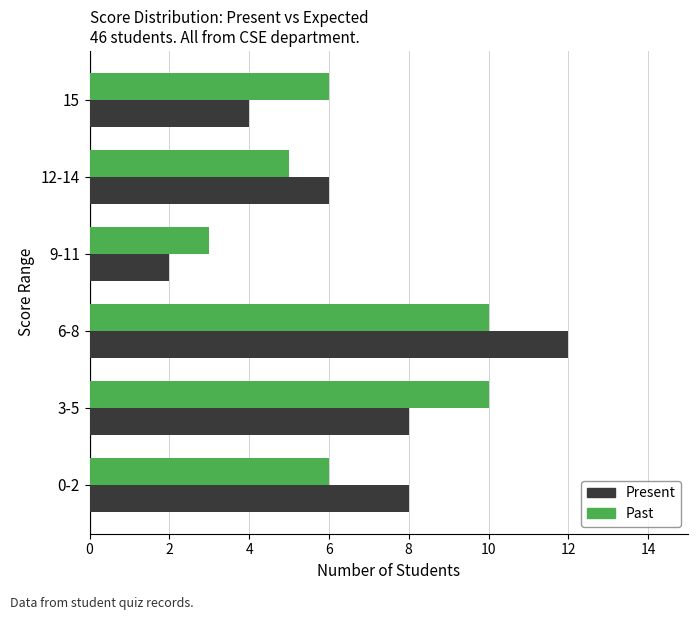

At which category is the sum across all series the highest?

6-8